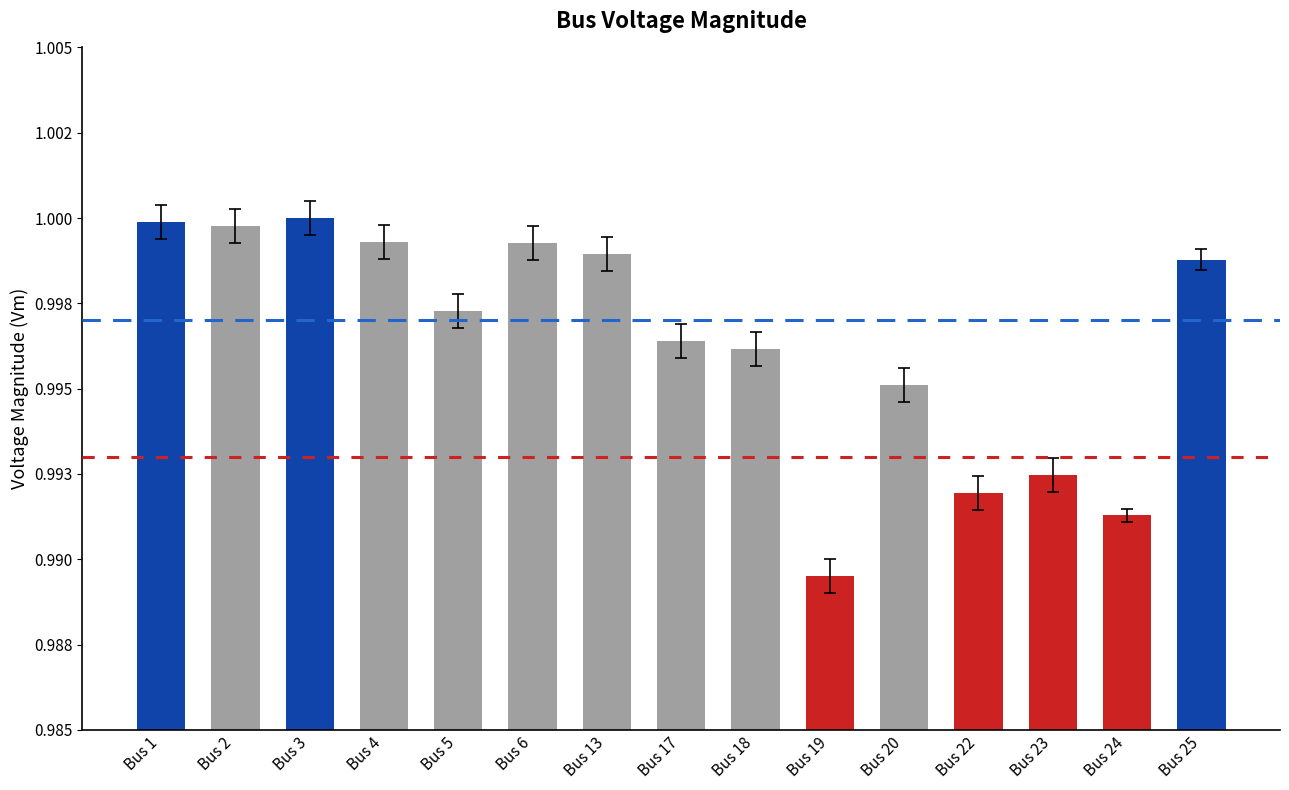

What is the greatest value displayed?

1.0